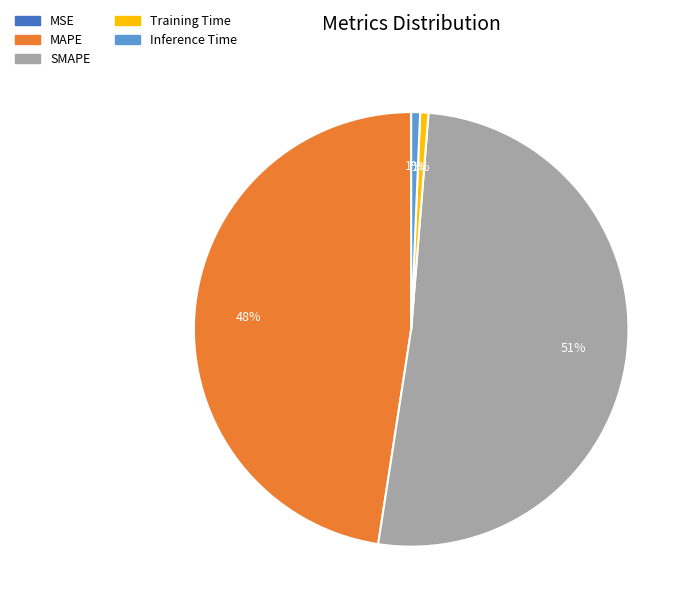

What is the ratio of the value at MAPE to the value at SMAPE?

0.9